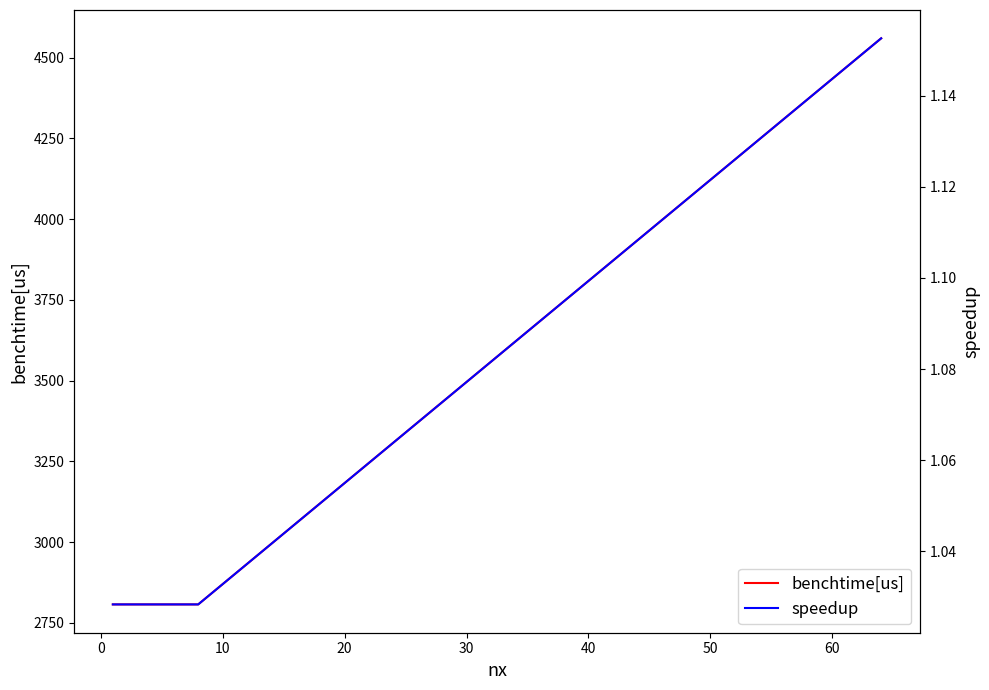

What is the lowest value of the benchtime[us] series?

2807.1